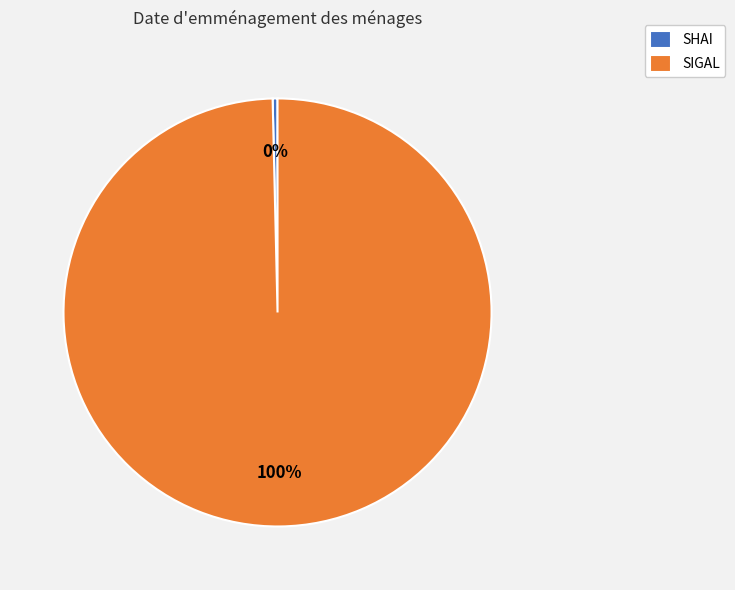

Does SIGAL account for over 50% of the chart?

Yes